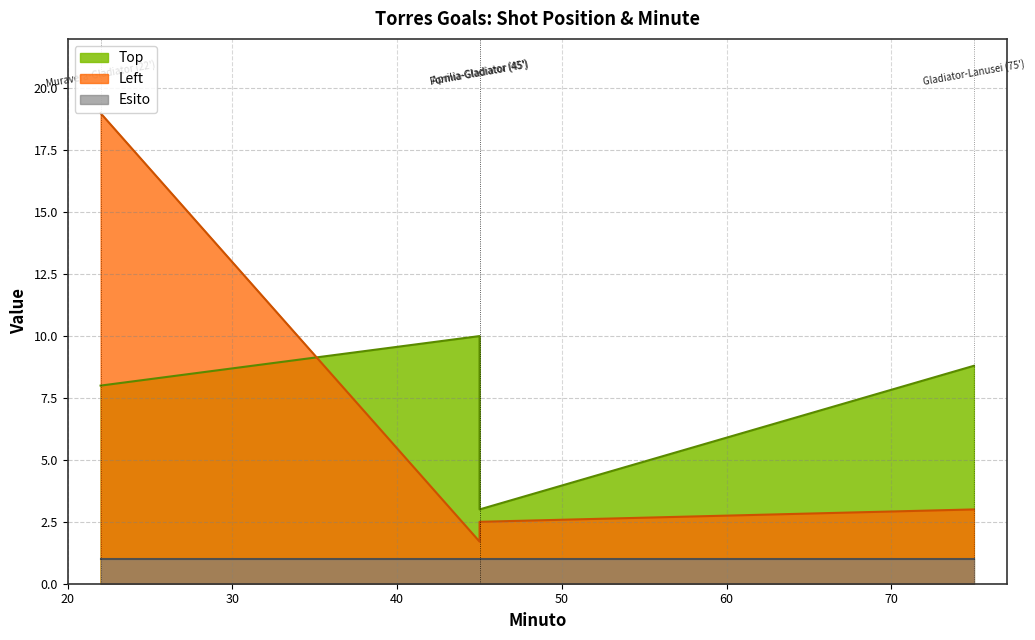

Which series has the largest range (max minus min)?

Left